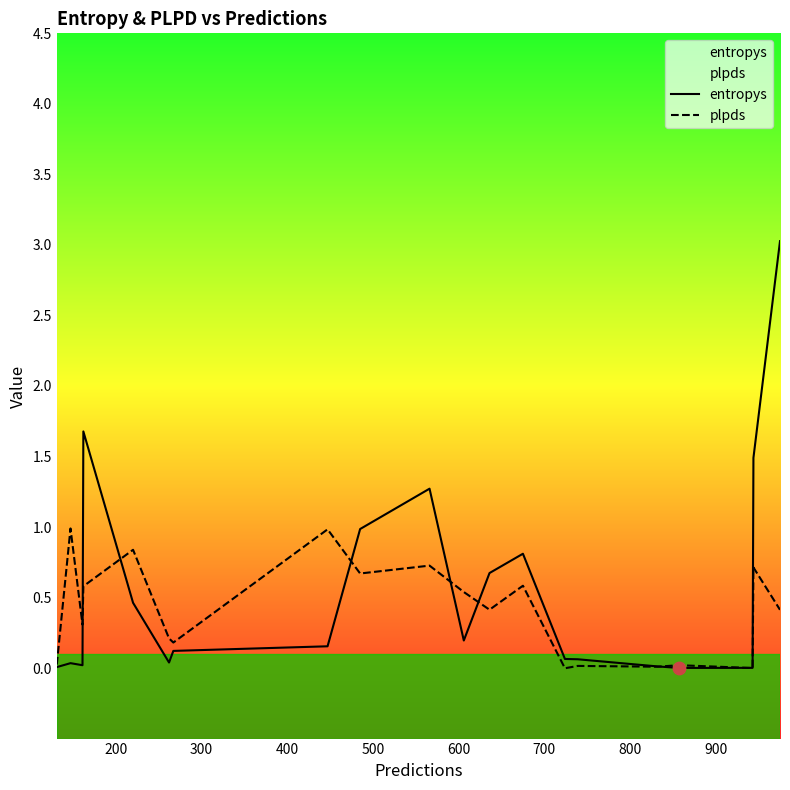

What are all the series names shown in the legend?

entropys, plpds